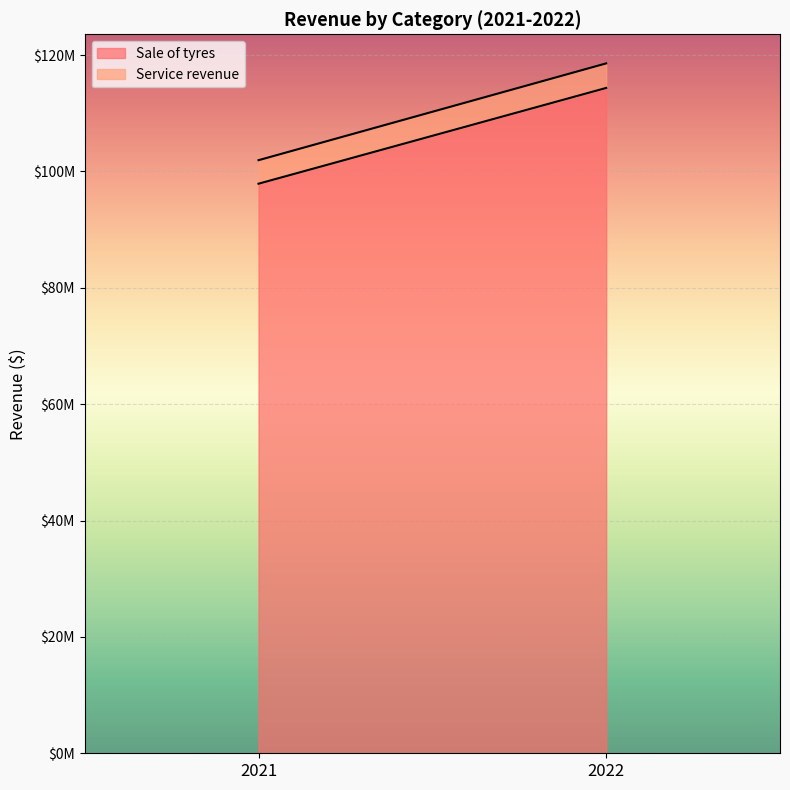

How many data points does each series have?

2